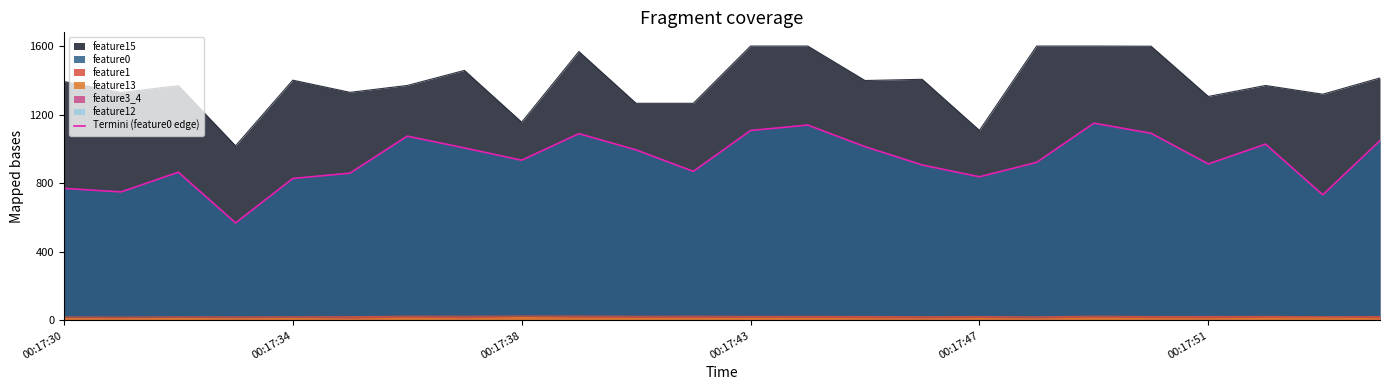

What position from the left is 00:17:34?

5